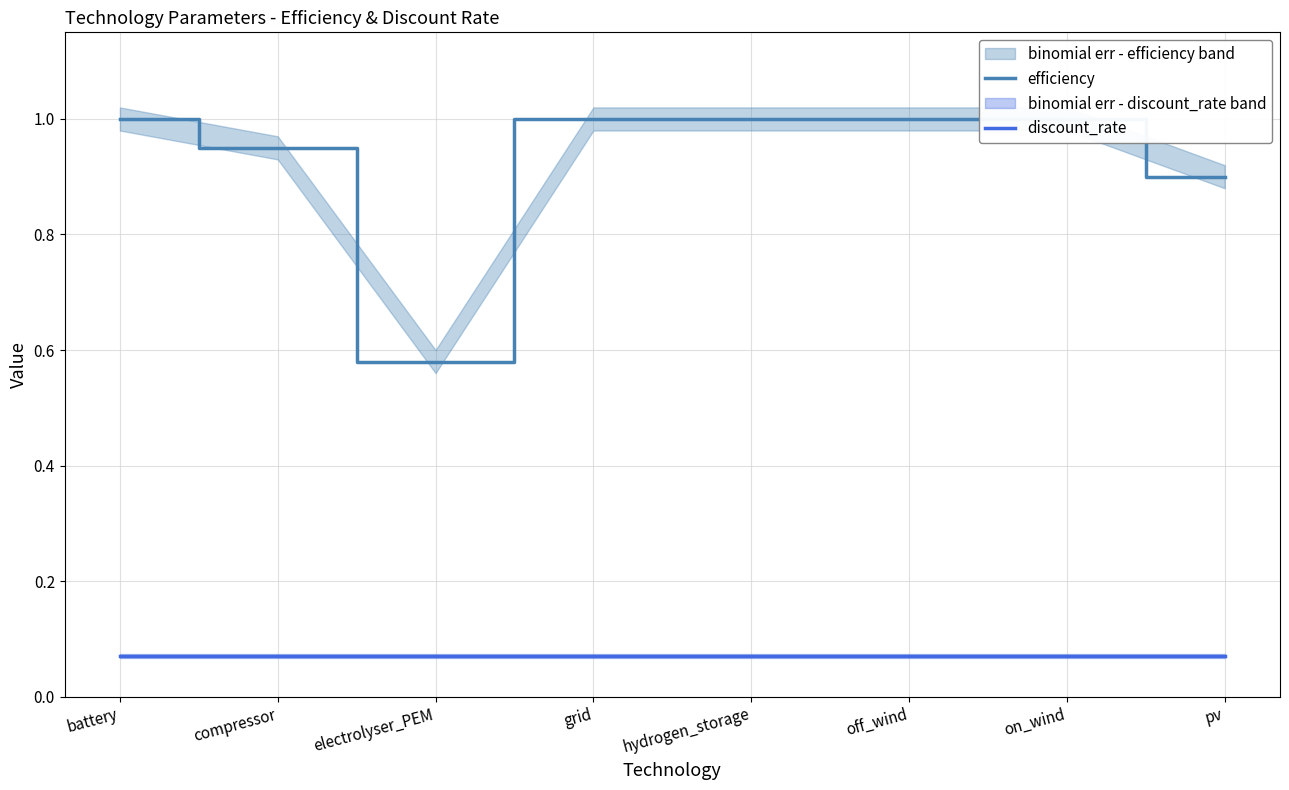

What is the difference between the second highest and second lowest values in the efficiency series?

0.1